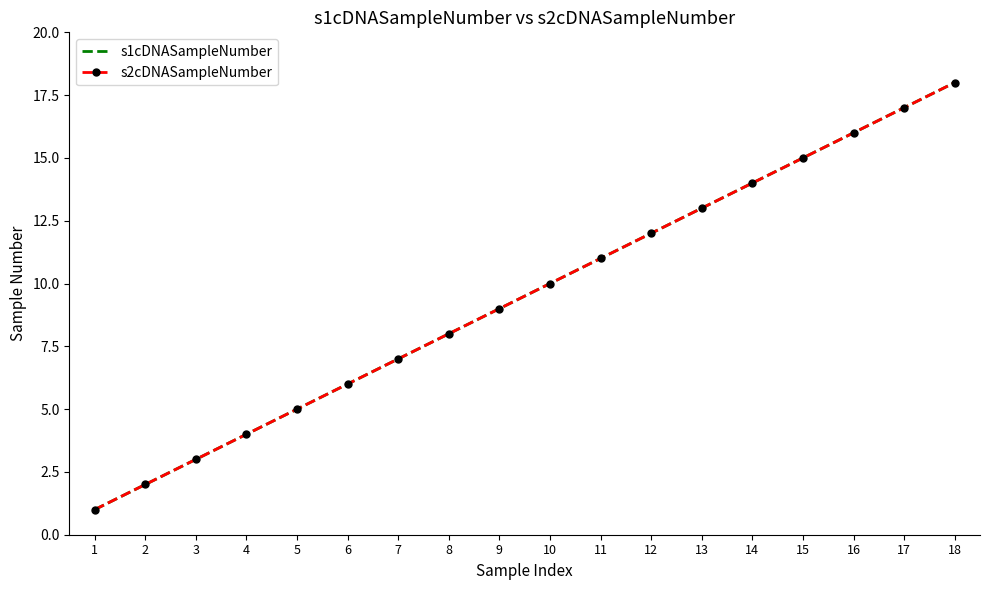

At 10, list the series in order from smallest to largest.

s1cDNASampleNumber, s2cDNASampleNumber